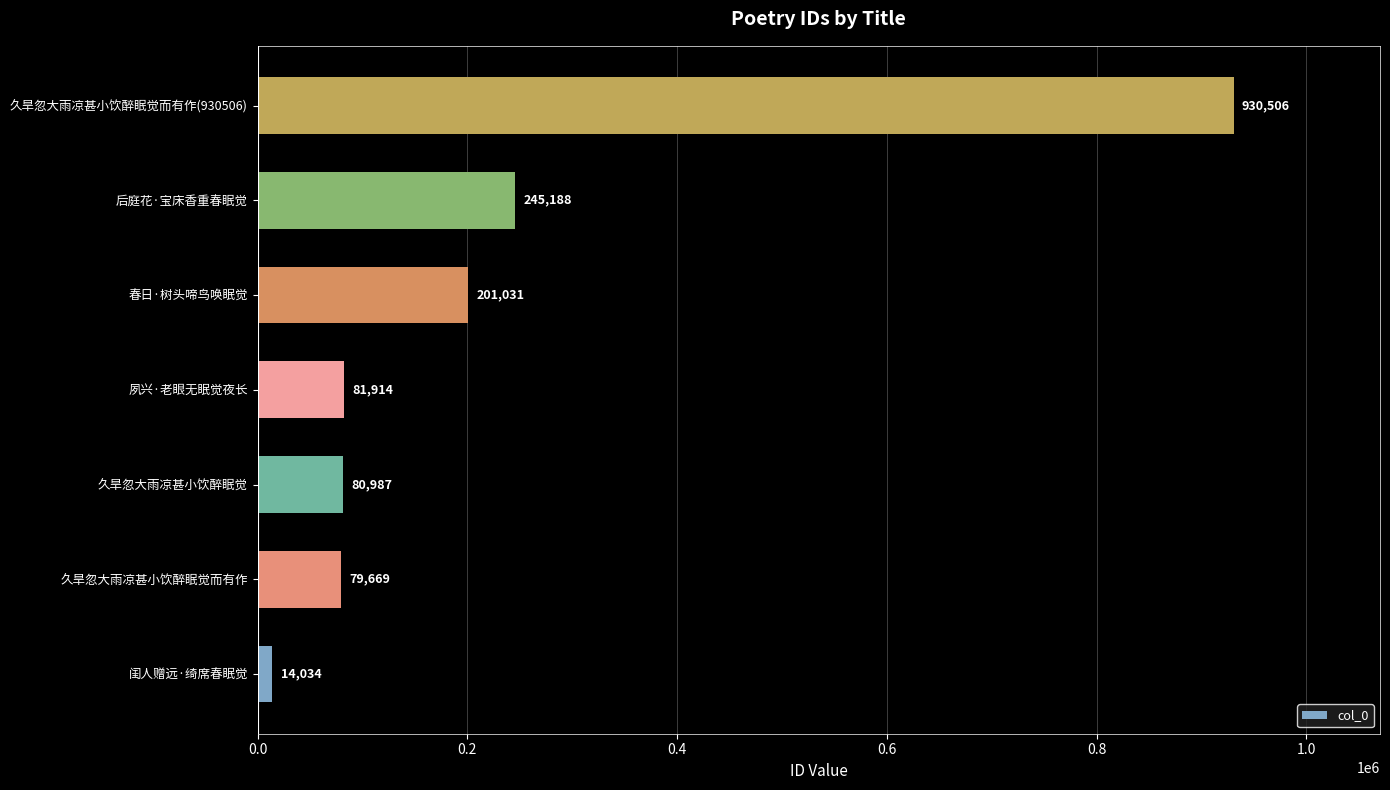

Reading bottom to top, transcribe all the data shown in this chart.

闺人赠远·绮席春眠觉=14034	久旱忽大雨凉甚小饮醉眠觉而有作=79669	久旱忽大雨凉甚小饮醉眠觉=80987	夙兴·老眼无眠觉夜长=81914	春日·树头啼鸟唤眠觉=201031	后庭花·宝床香重春眠觉=245188	久旱忽大雨凉甚小饮醉眠觉而有作(930506)=930506